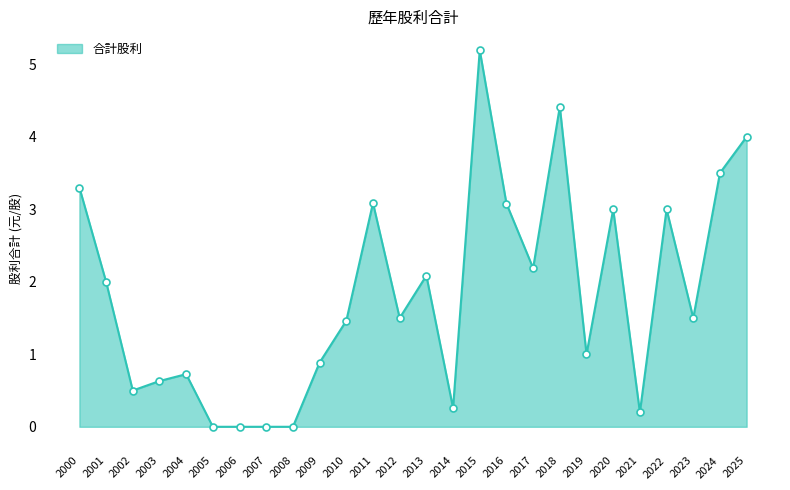

What is the difference between the values at 2008 and 2013?

2.1